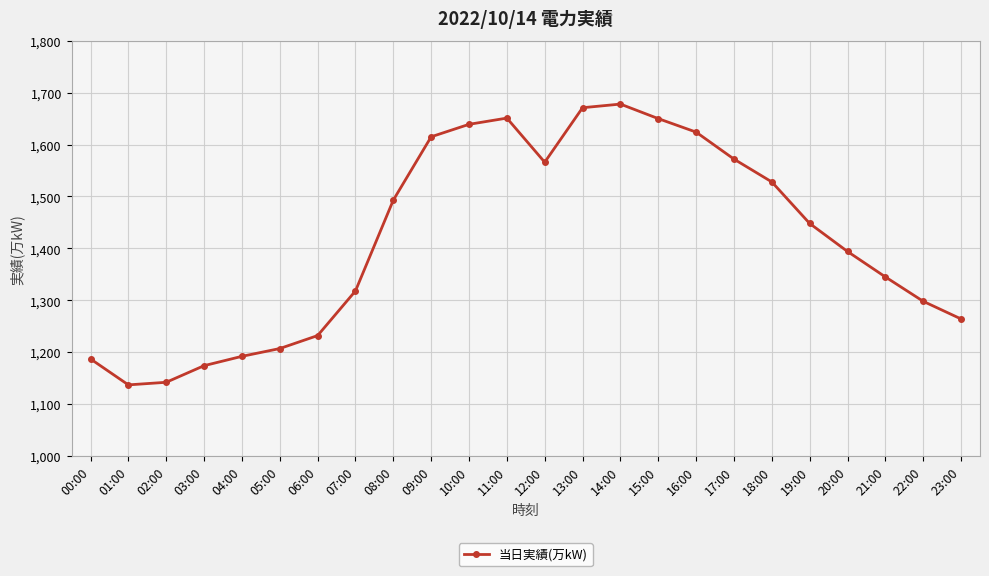

What is the label of the 9th point from the left?

08:00